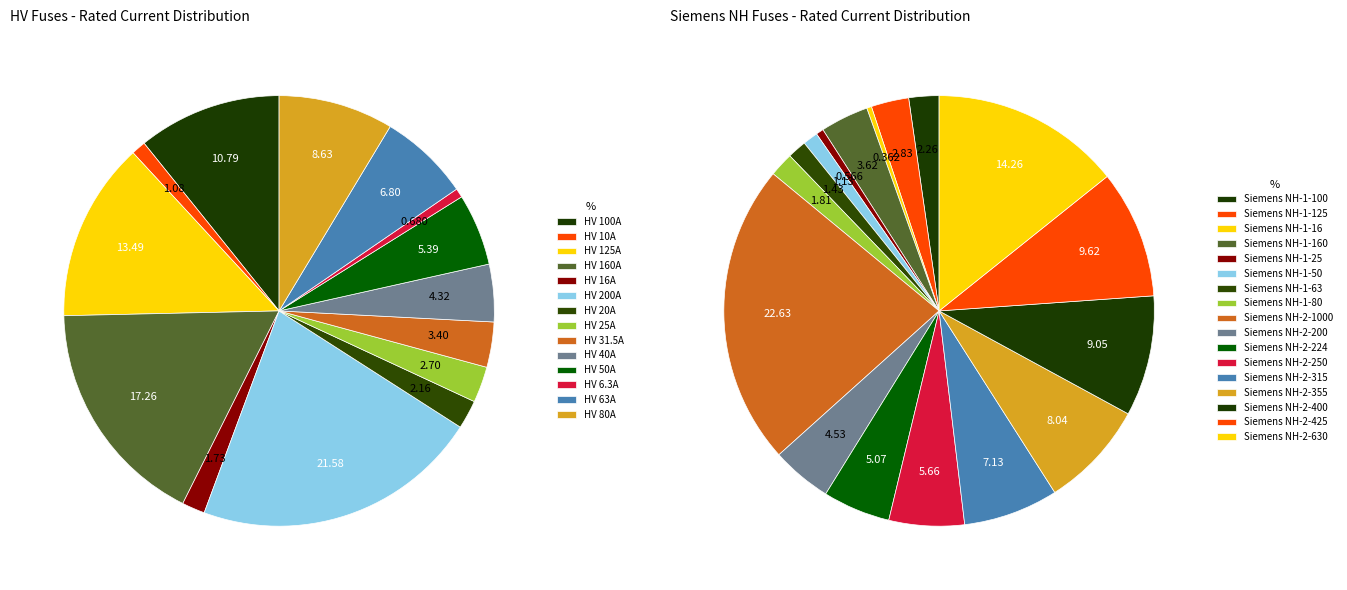

Combined, do Siemens NH-1-25 and HV 125A account for over 50%?

No